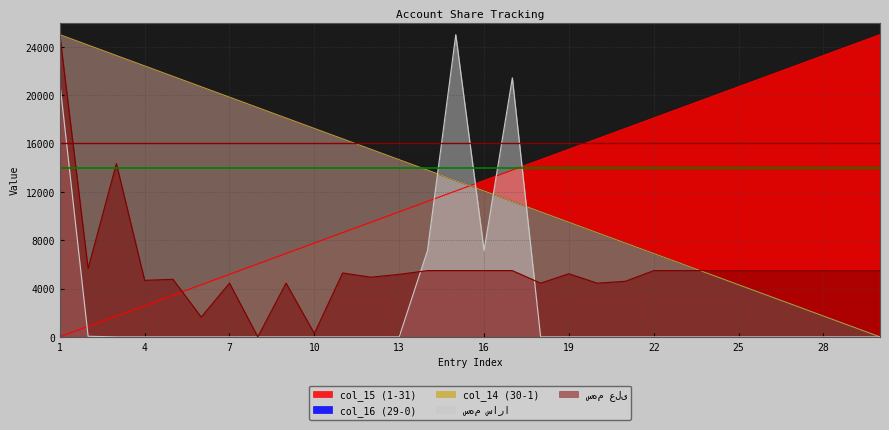

Which has a higher value, 28 or 1?

28